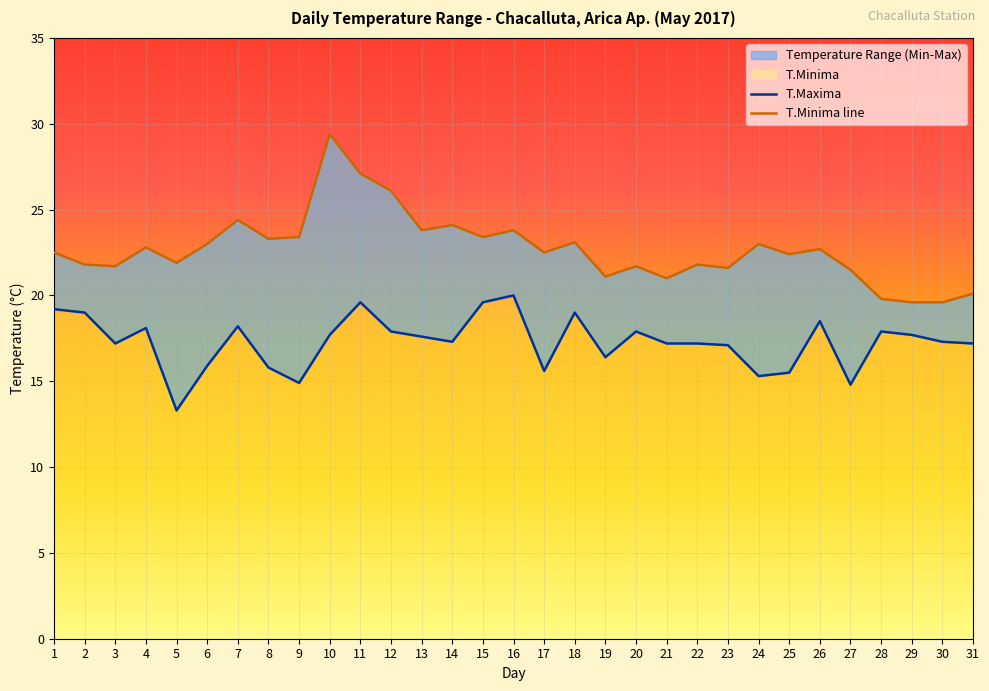

Read the T.Maxima value at 8.

15.8